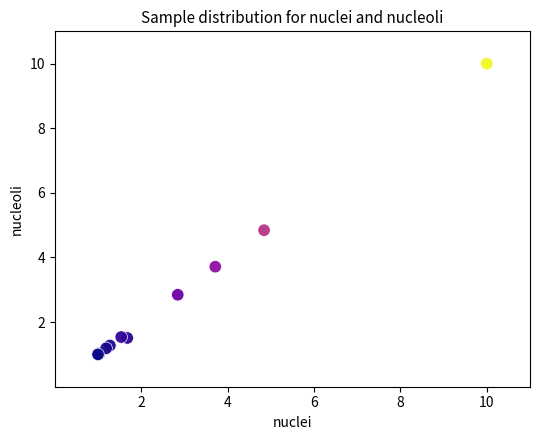

What Y value in the scatter plot is closest to 5?

4.8